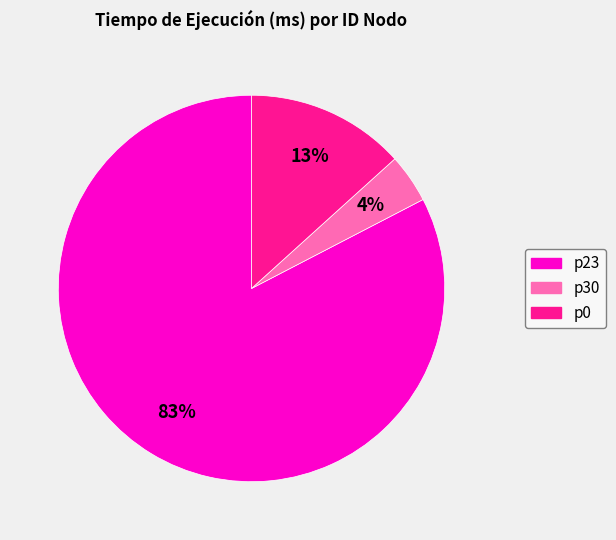

To the nearest percent, what is the difference between the largest and smallest slice percentages?

79%